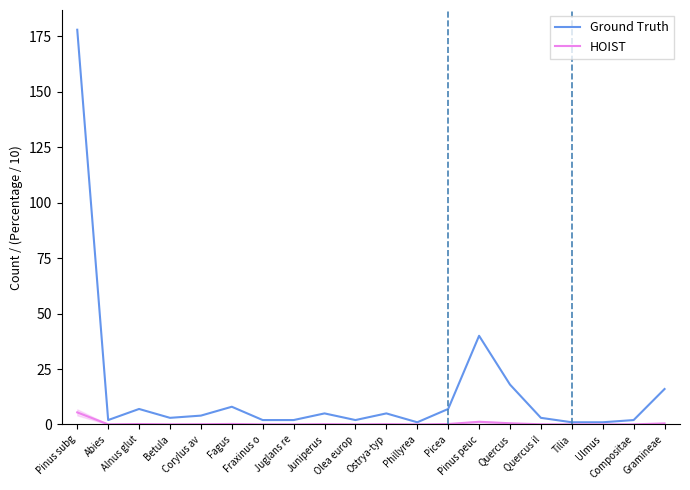

True or false: HOIST and Ground Truth cross at least once.

False